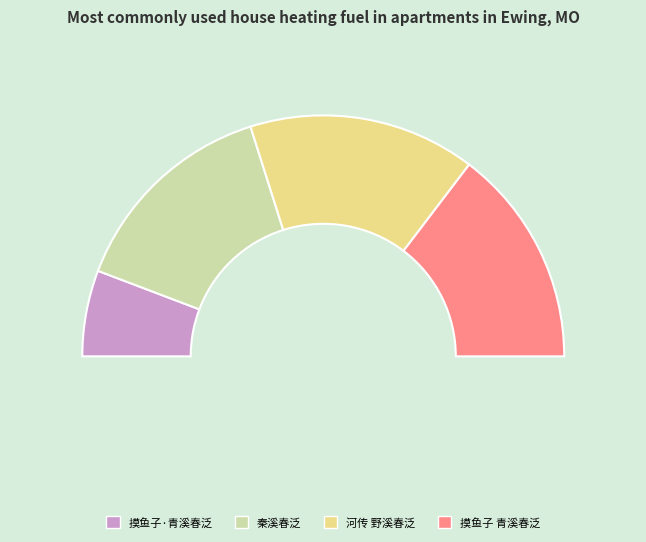

Which slice is the largest?

河传 野溪春泛